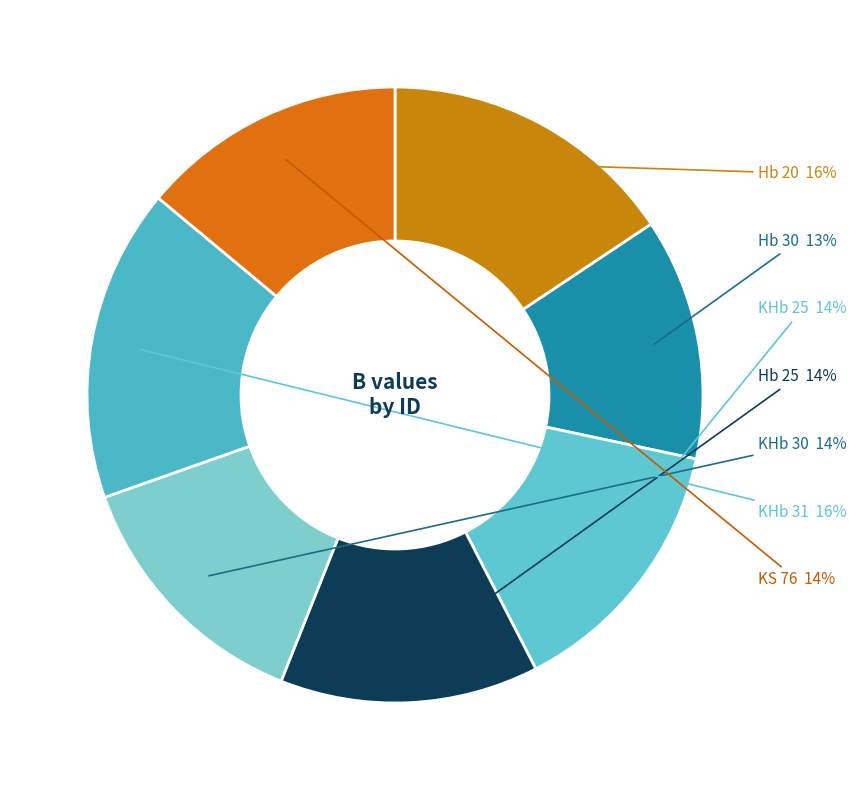

Is there any slice that represents more than half of the pie?

No